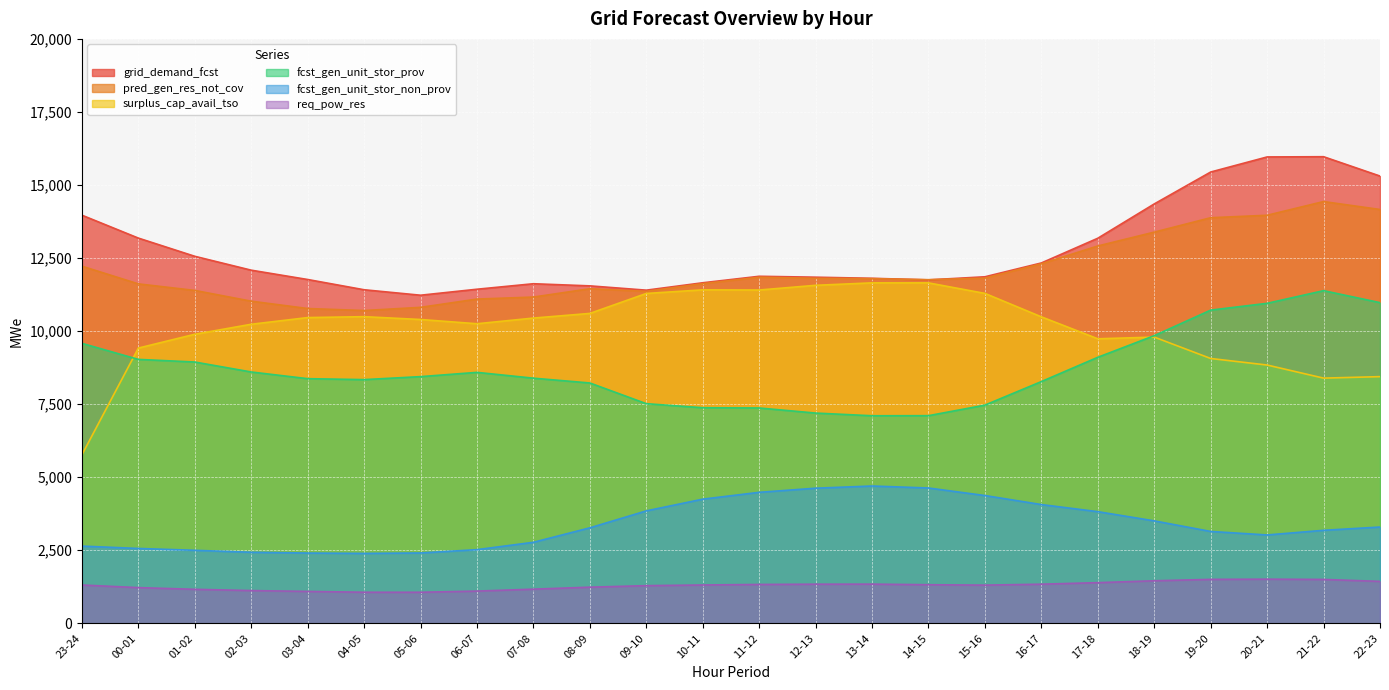

Which category has the highest value in the pred_gen_res_not_cov series?

21-22